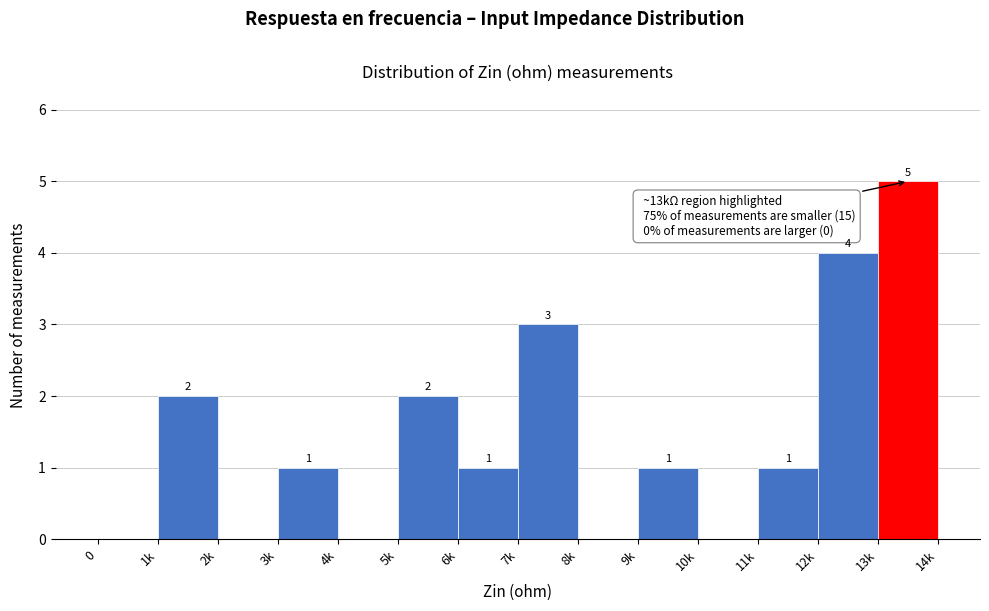

Reading right to left, extract all data points from this chart.

13k=5	12k=4	11k=1	10k=0	9k=1	8k=0	7k=3	6k=1	5k=2	4k=0	3k=1	2k=0	1k=2	0=0